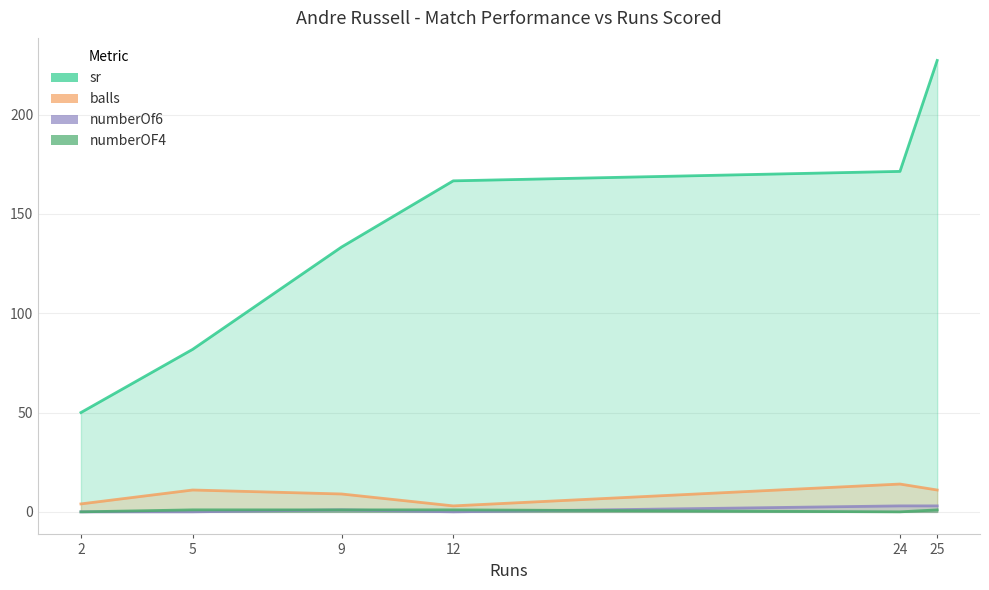

How many positive values does the numberOF4 series have?

4